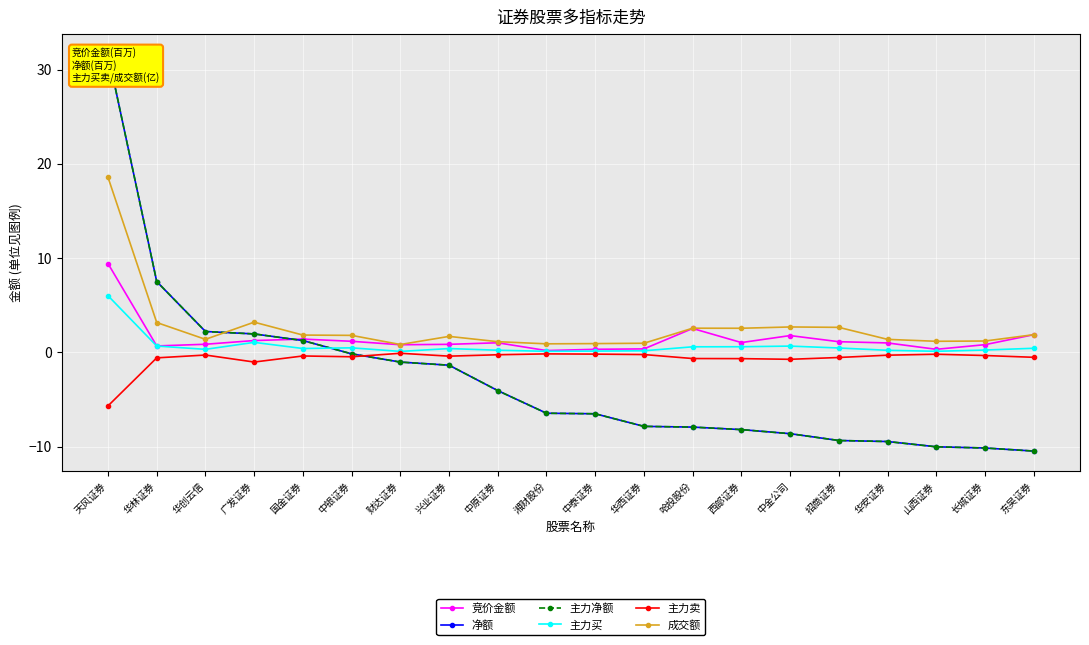

What is the difference between the 竞价金额 values at 广发证券 and 中原证券?

0.2